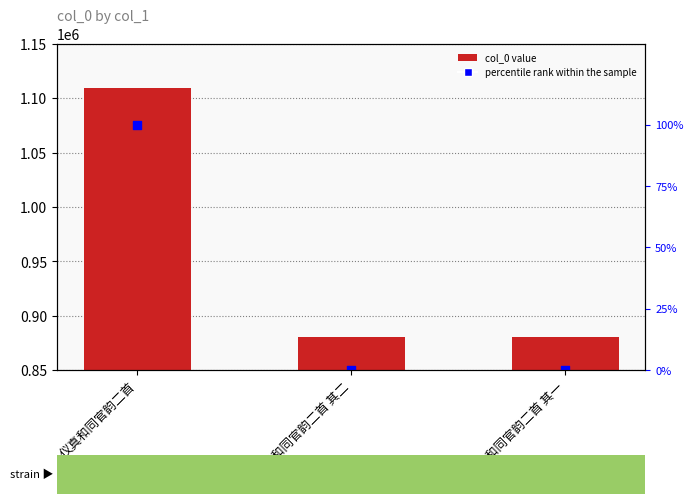

Which series has the largest total across all categories?

col_0